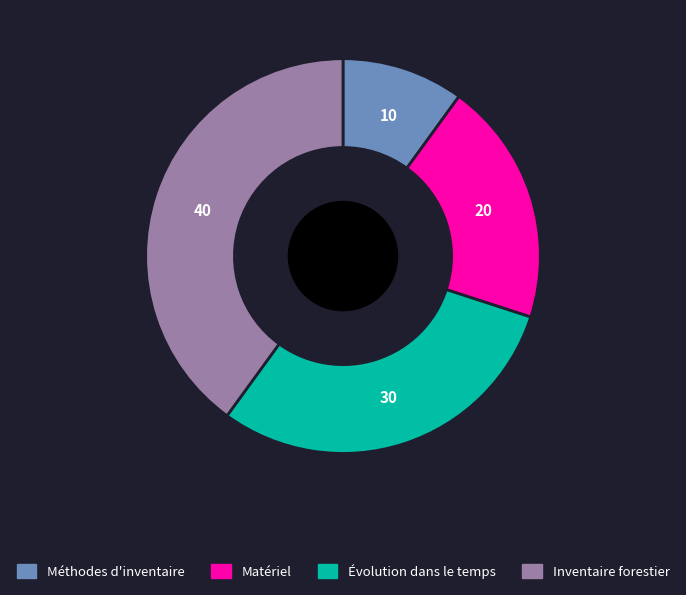

How many segments does this pie chart have?

4